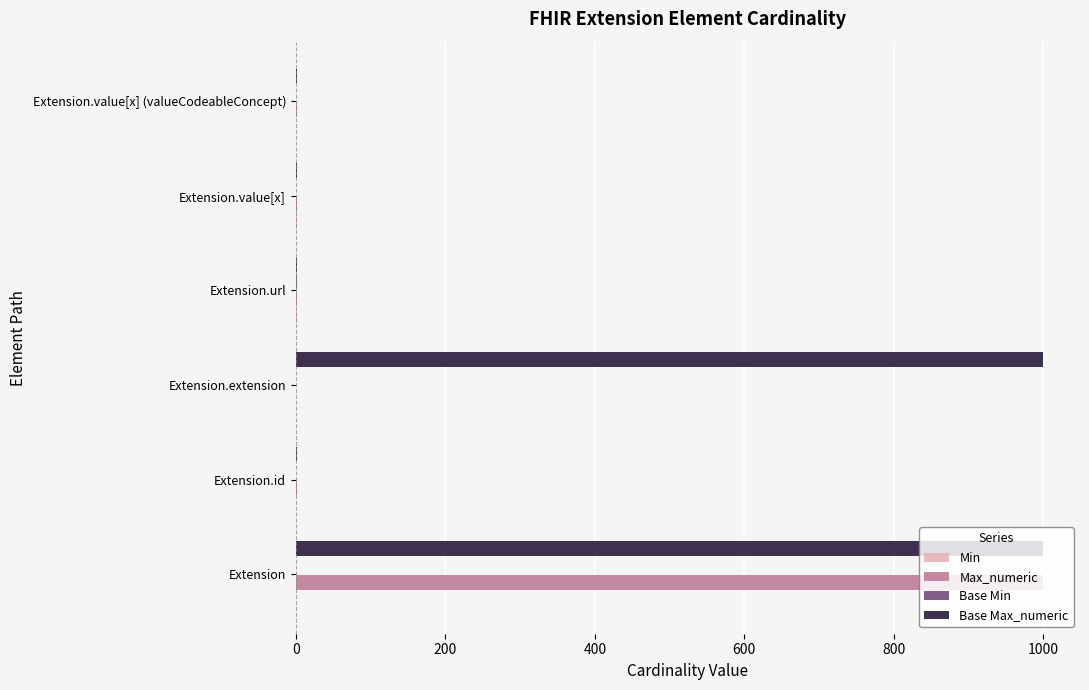

What is the total value across all series at Extension?

1998